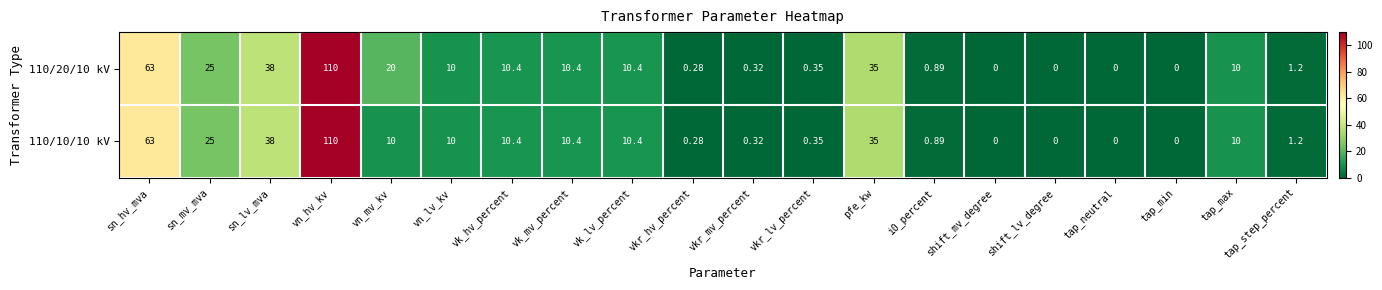

At which label is 110/20/10 kV closest to 55?

sn_hv_mva